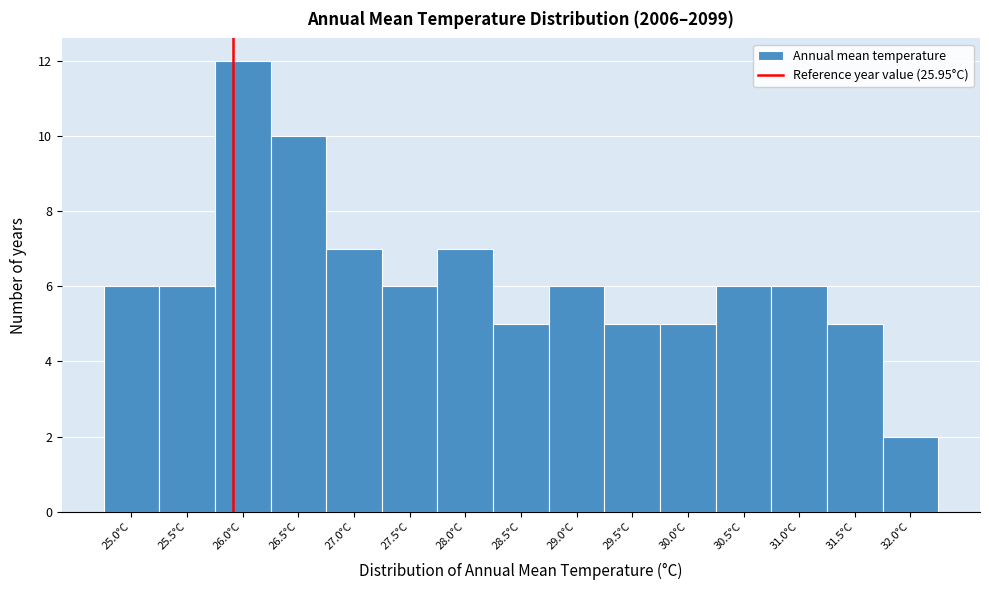

How tall is the bar that spans 29.3 to 29.8 on the x-axis? Neither the bar edges nor the heights are printed on the chart, so give them approximately, as read against the axes.

5